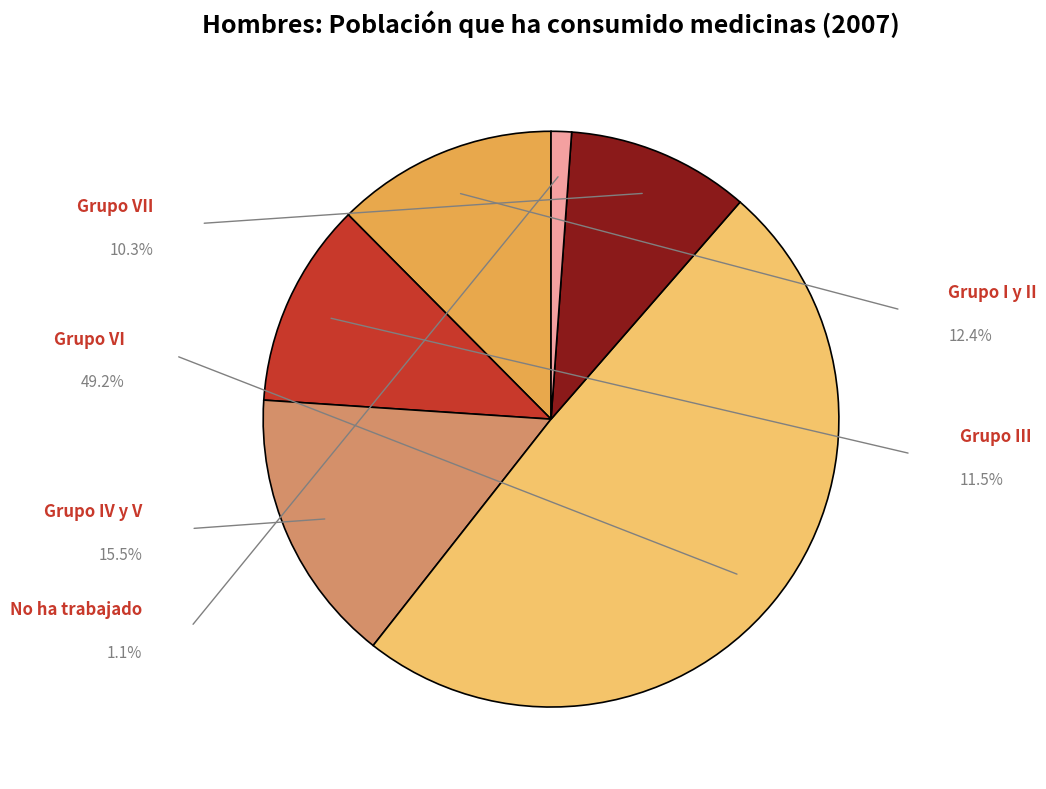

To the nearest percent, what percentage of the pie is Grupo VII?

10%